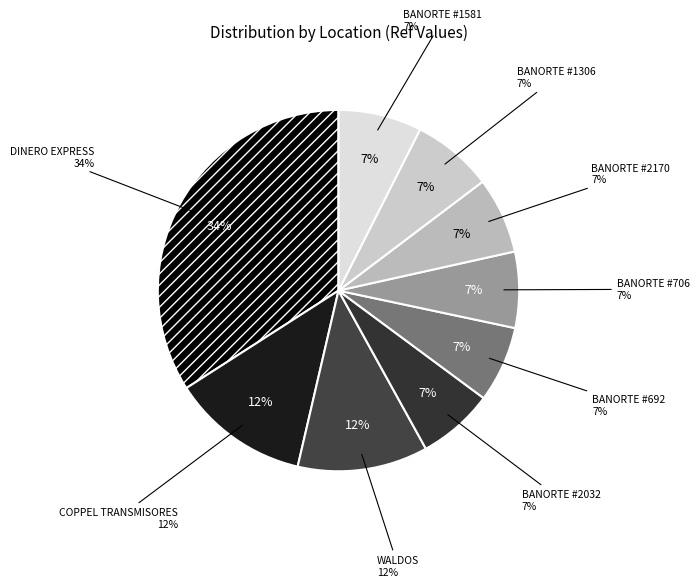

What is the change in value from BANORTE #706 to BANORTE #2170?

+48689